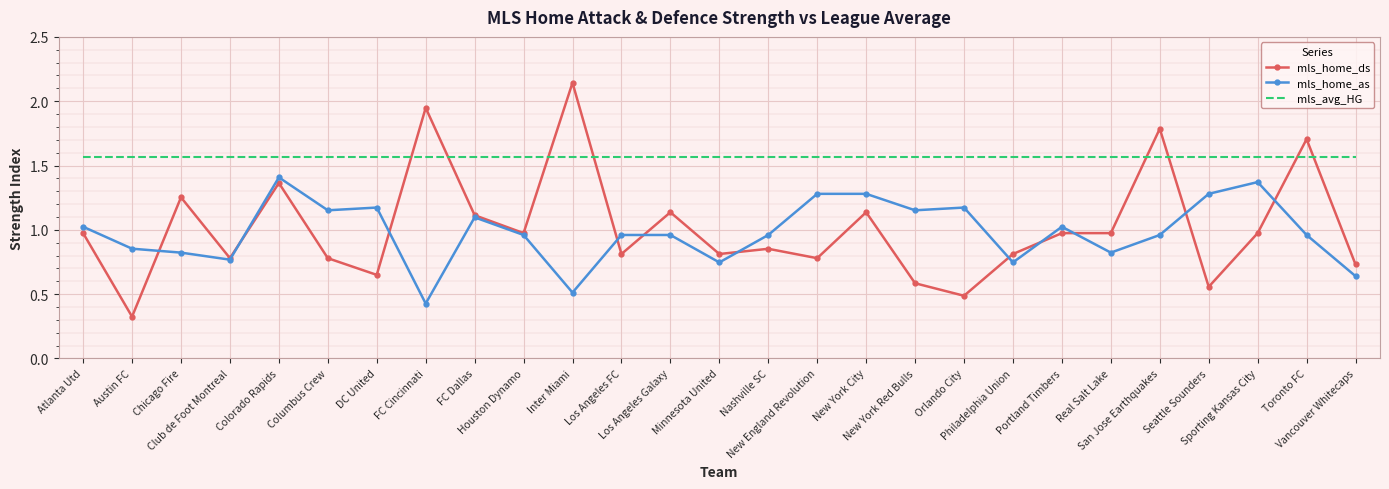

The mls_home_as series shows 1.0 at Toronto FC. True or false?

True